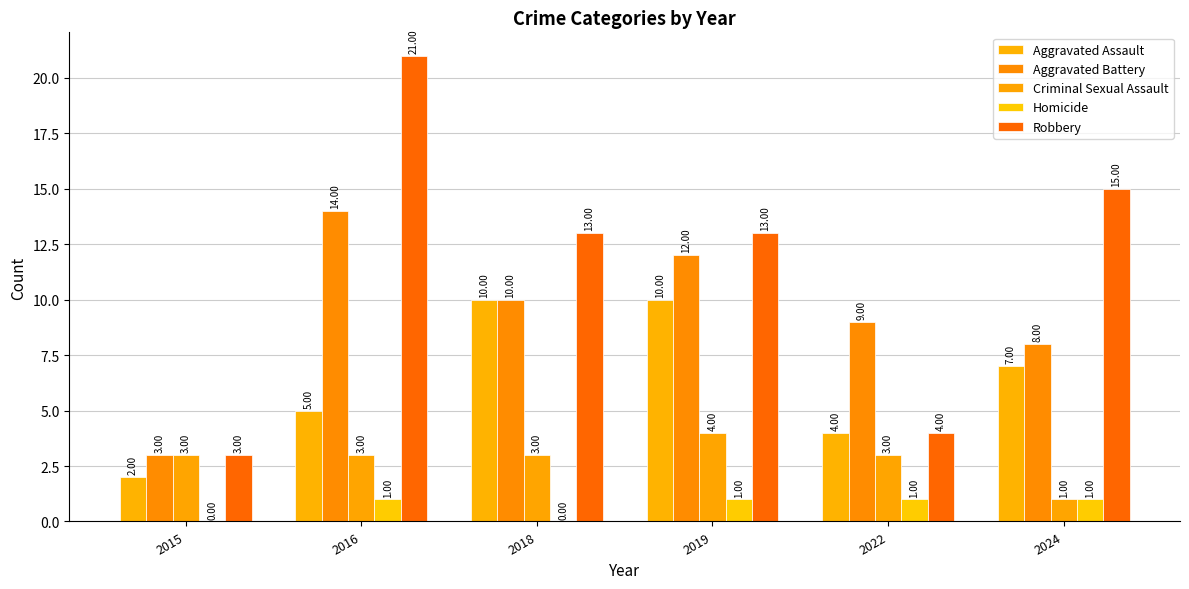

How many distinct data groups are displayed?

5